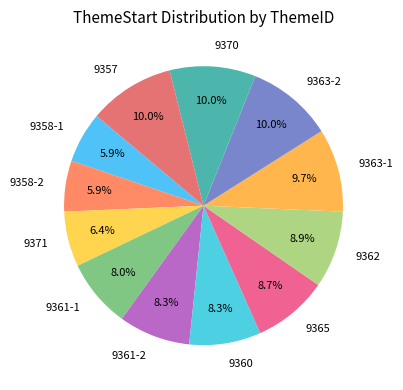

How many segments does this pie chart have?

12